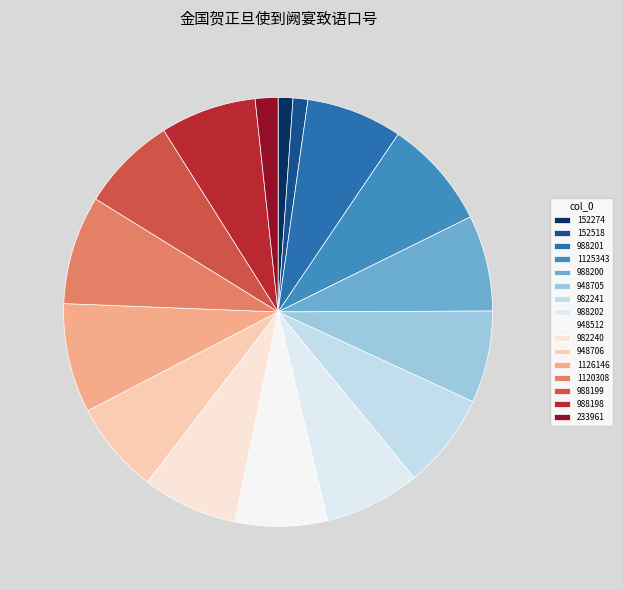

Is it true that 233961 is 2% of the pie?

True